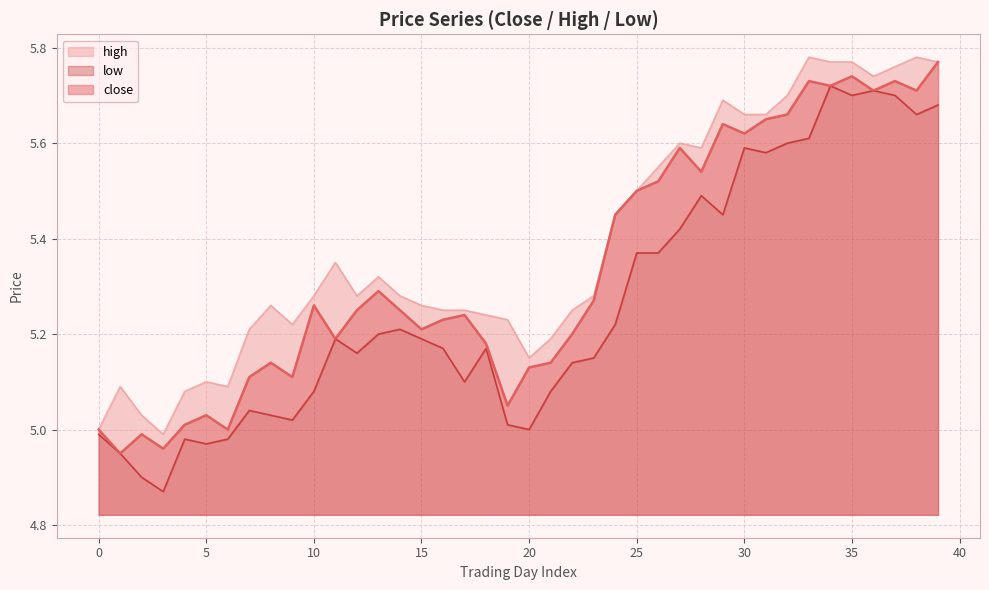

How many interior local peaks does the close series have?

11